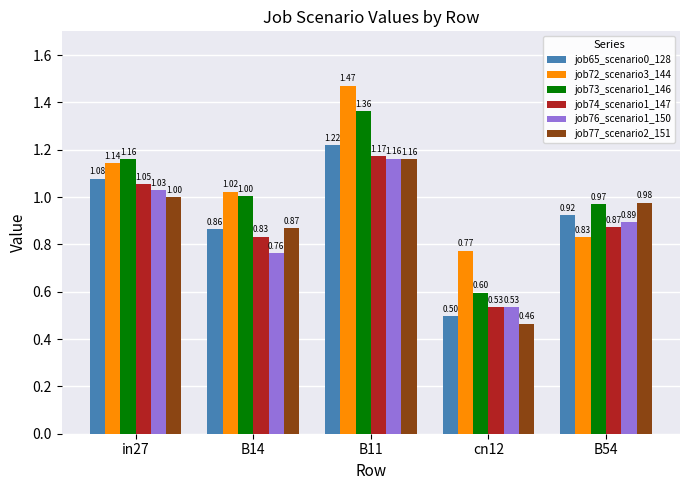

How many data points does each series have?

5